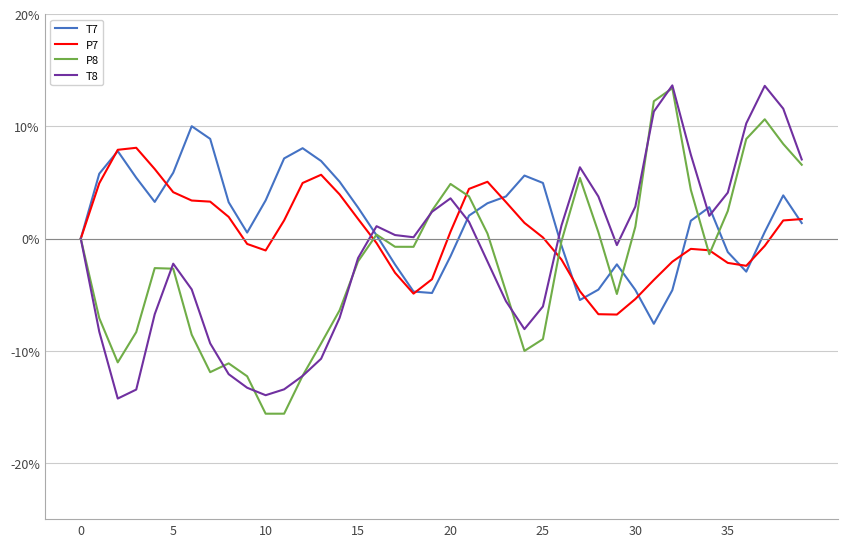

What is the minimum value shown in the chart?

-15.6